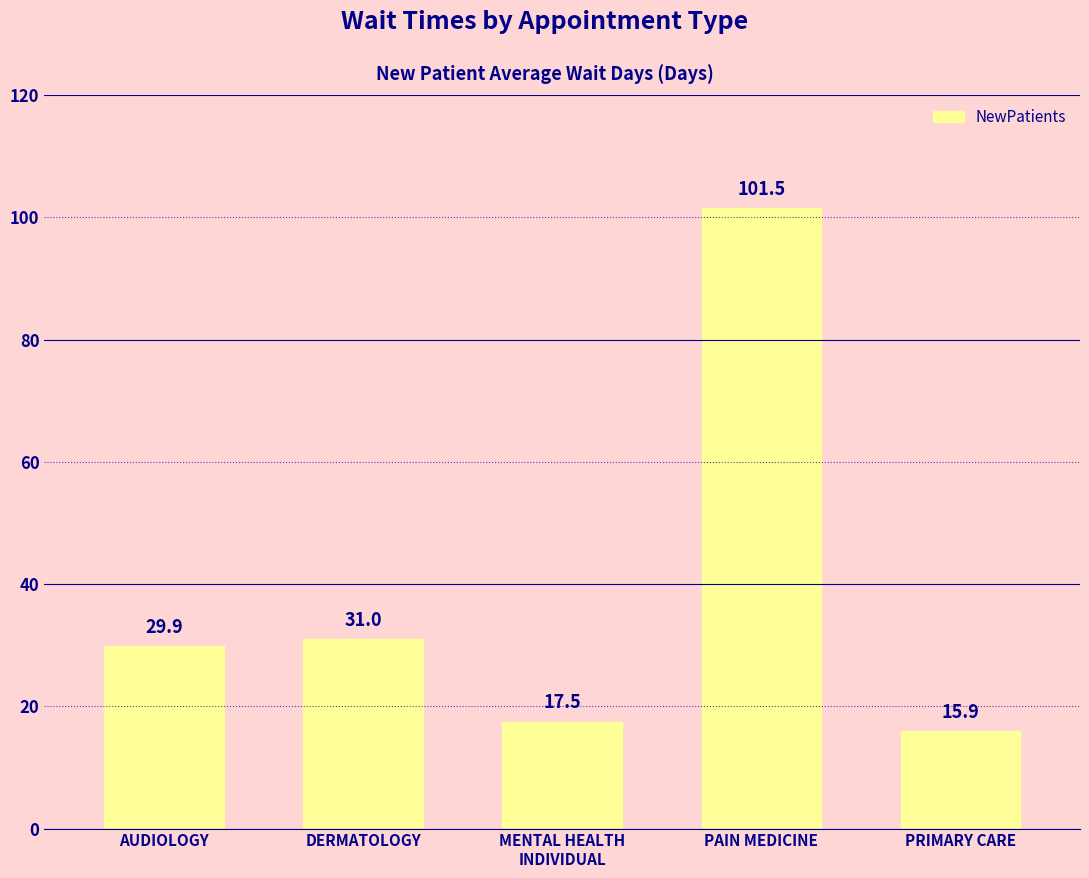

What position from the left is PAIN MEDICINE?

4